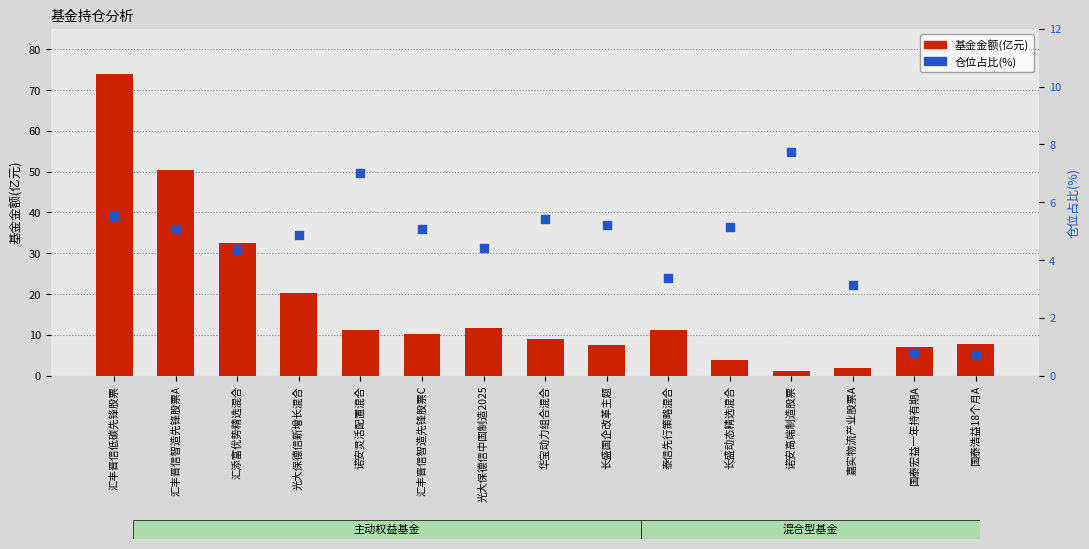

Which series has the largest Y range (max minus min)?

基金金额(亿元)